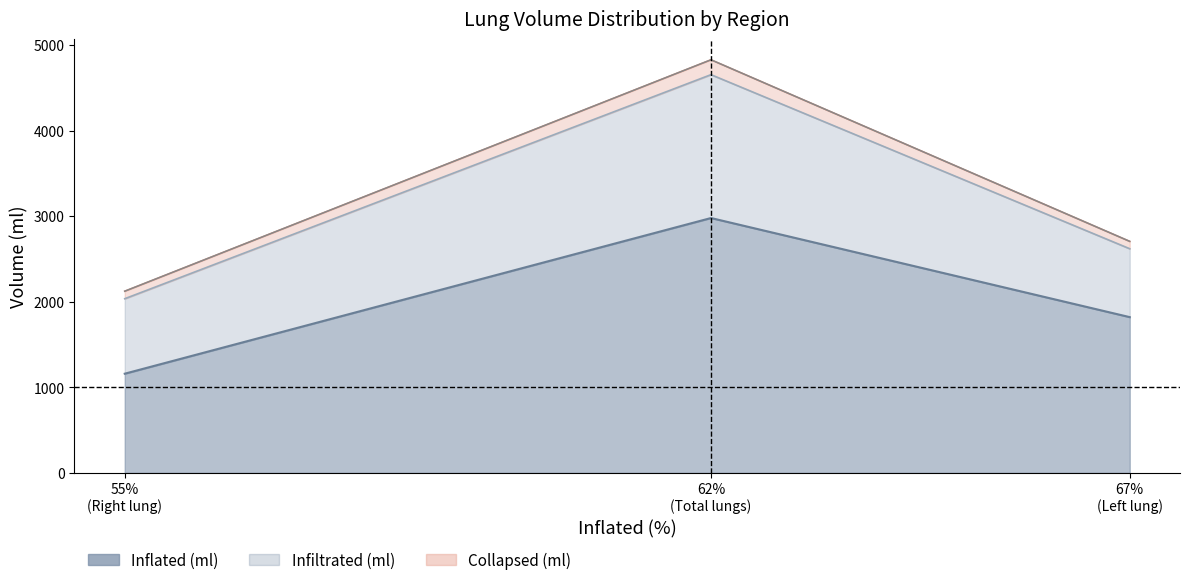

How many lines are shown in the chart?

3